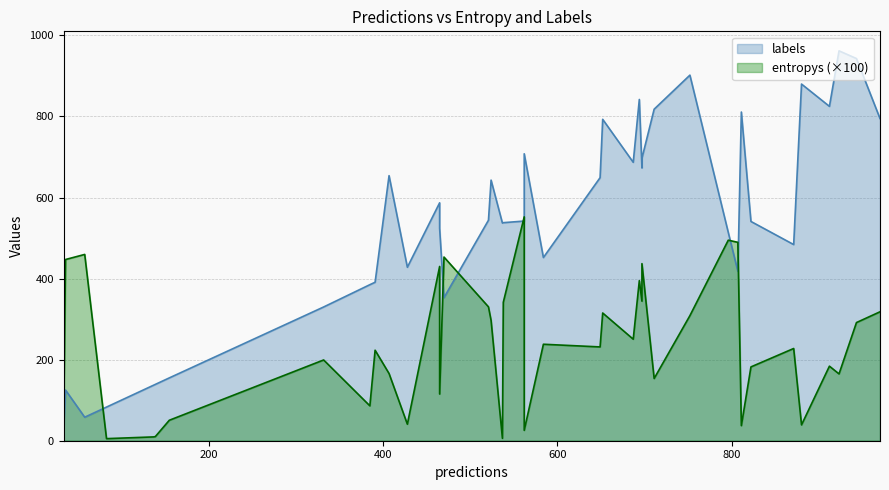

True or false: labels and entropys intersect in this chart.

False